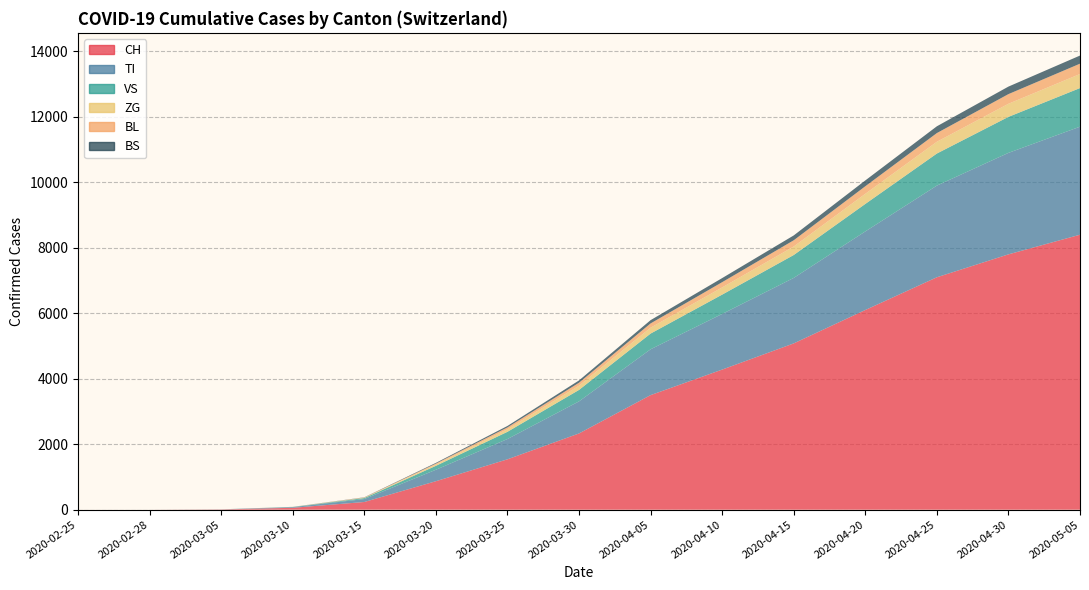

Reading right to left, what are all the values shown in this chart?

CH: 8400	7800	7100	6100	5080	4280	3500	2329	1539	870	235	58	8	0	0
TI: 3300	3100	2800	2400	2000	1700	1400	980	620	350	90	20	2	0	0
VS: 1180	1100	980	840	700	590	480	350	220	120	30	5	1	0	0
ZG: 430	400	360	310	260	220	180	130	80	40	10	2	0	0	0
BL: 315	295	265	230	190	160	130	90	55	28	8	1	0	0	0
BS: 248	230	207	178	148	125	100	70	44	22	6	1	0	0	0